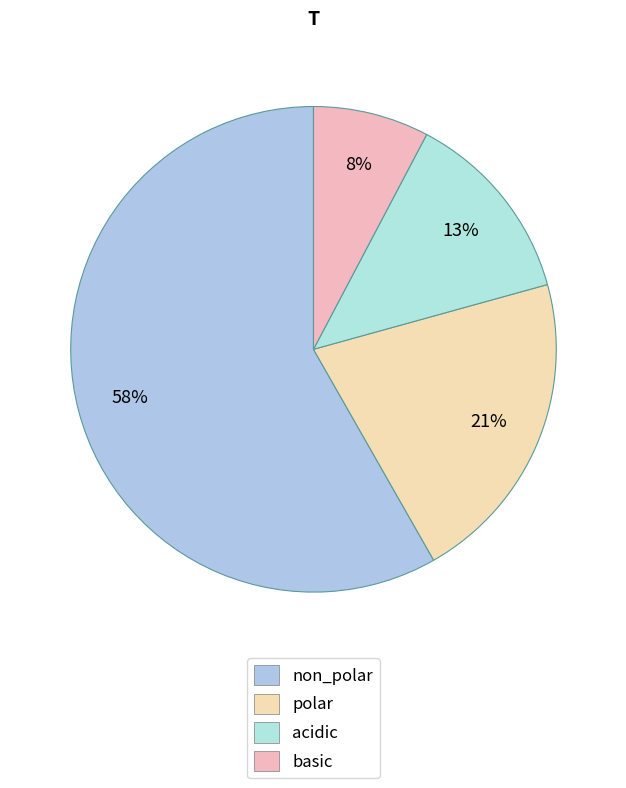

Does any single category account for the majority?

Yes